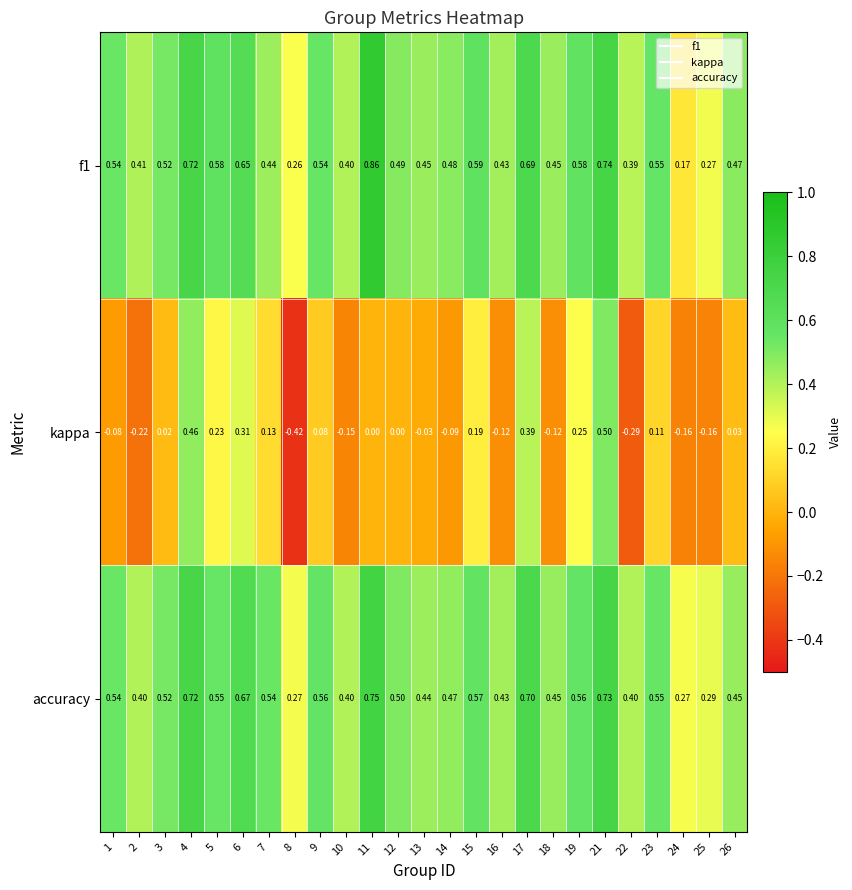

At how many categories does at least one series exceed 0?

25